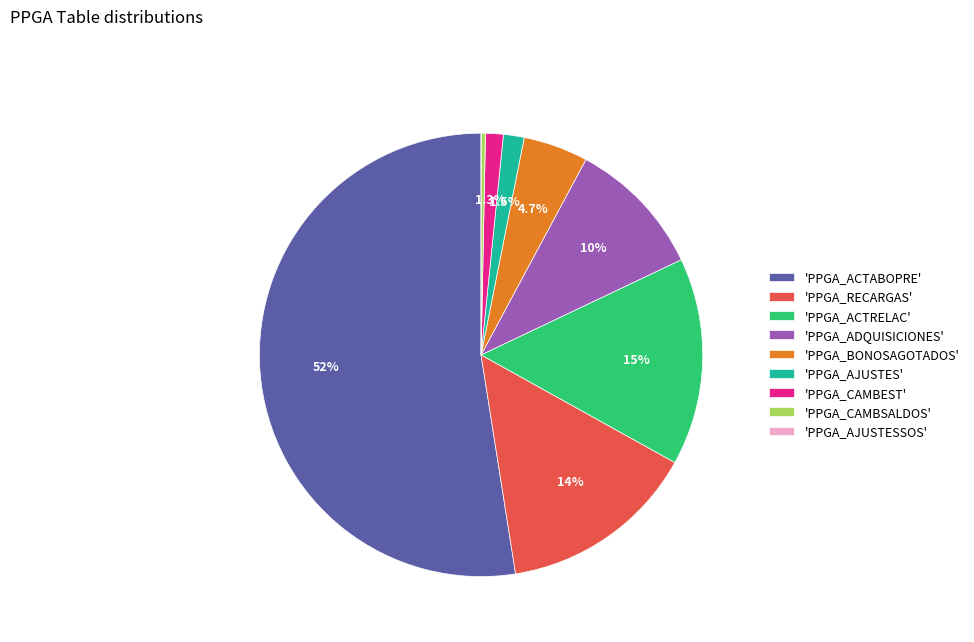

Which category has the biggest portion of the pie?

'PPGA_ACTABOPRE'